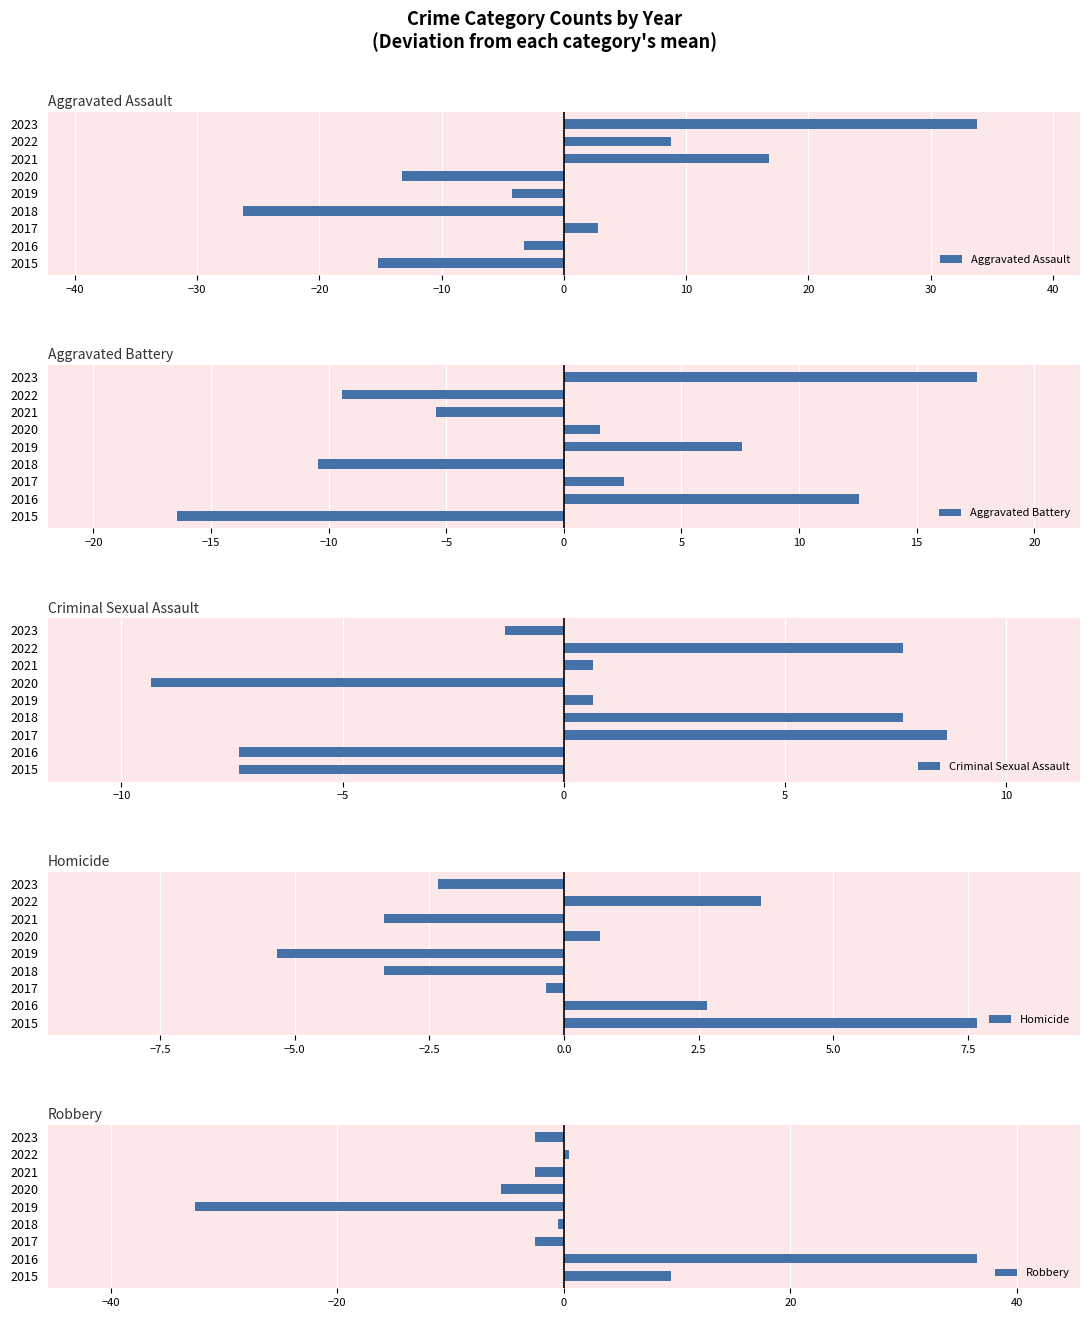

True or false: Aggravated Assault has a value of -13.2 at 2020.

True